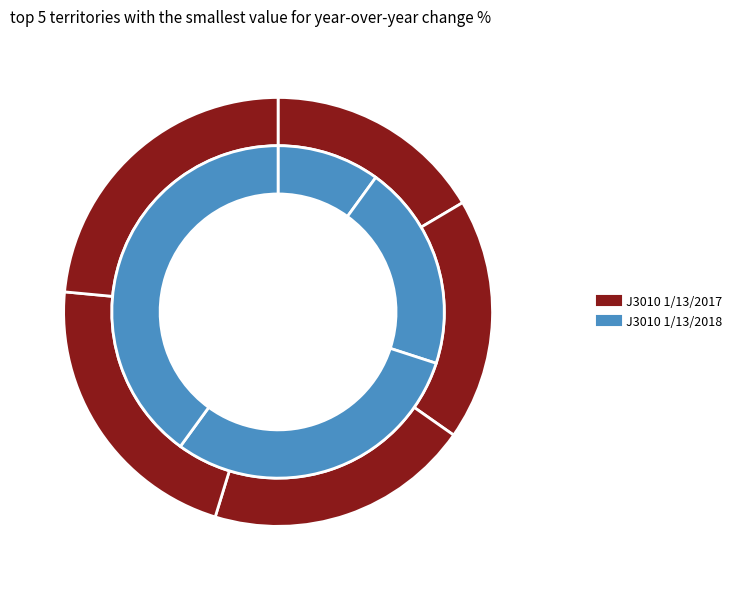

True or false: 35 accounts for 23% of the total.

False